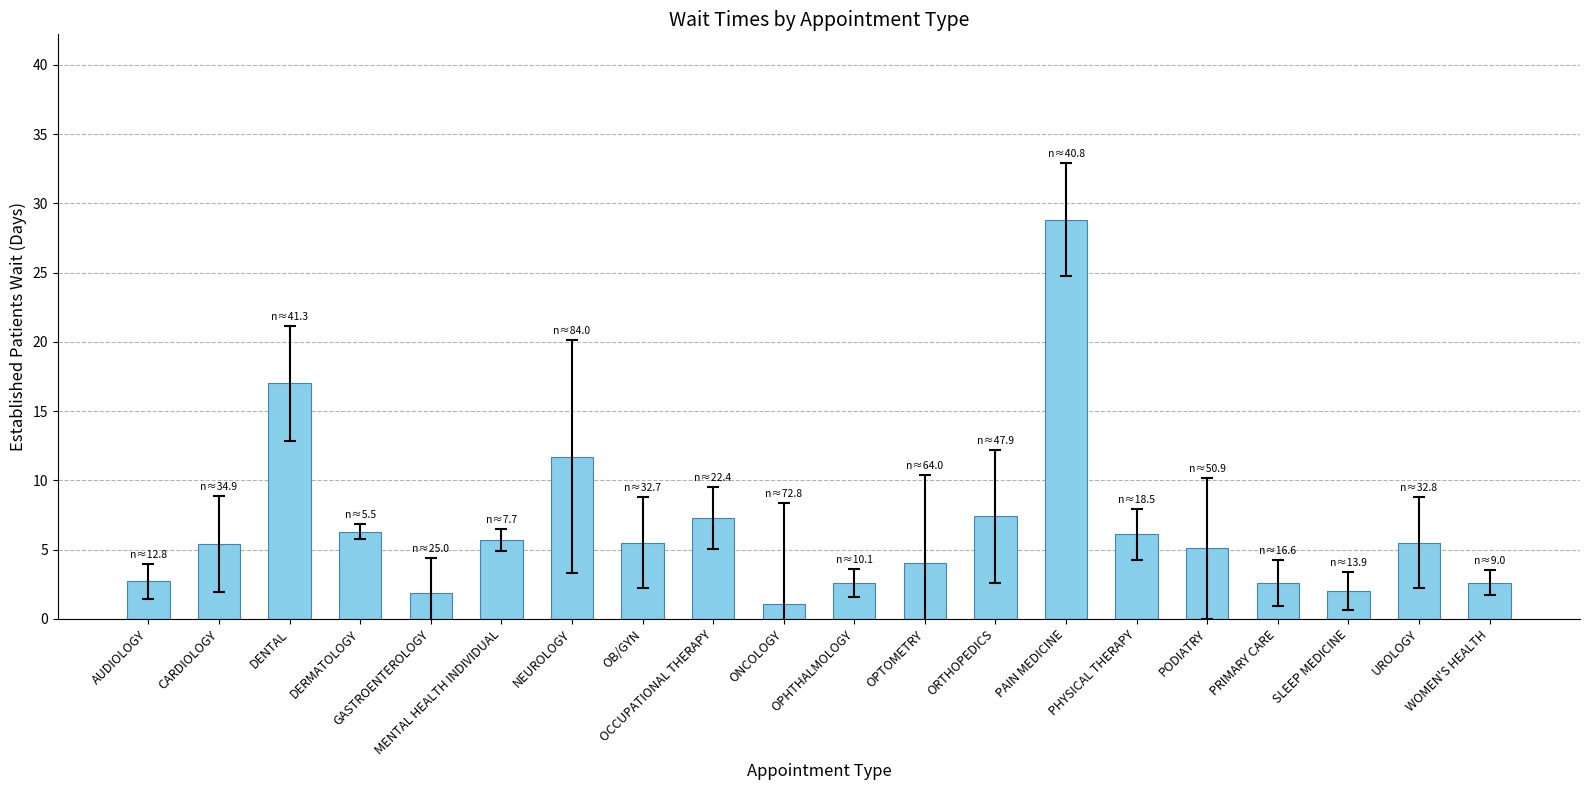

At which label is the value closest to 14?

NEUROLOGY